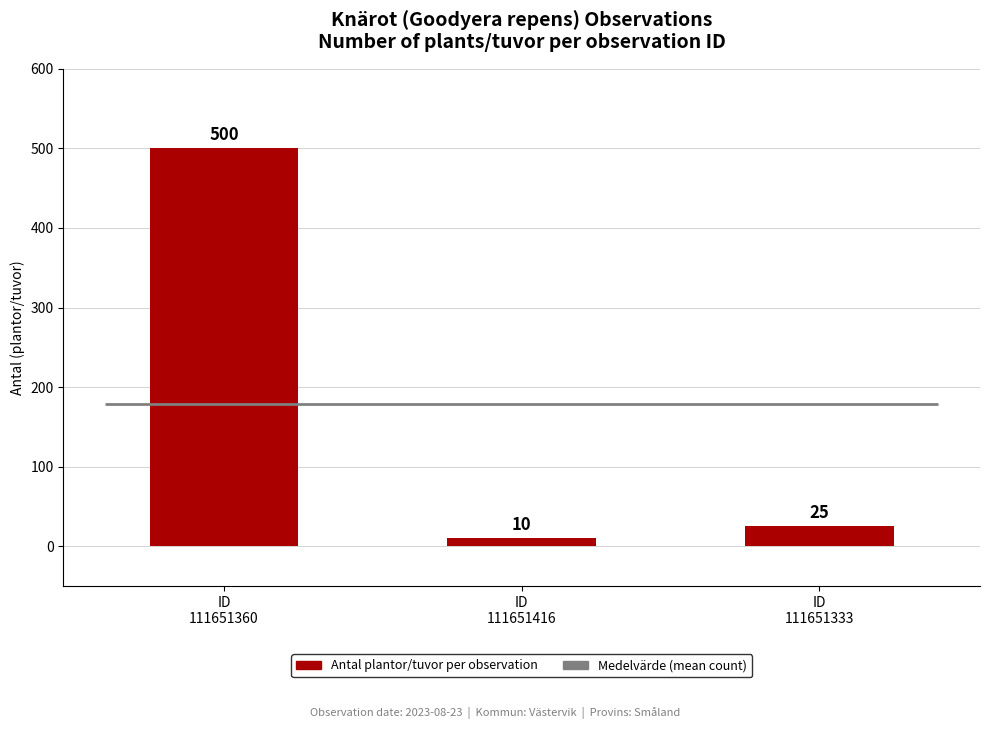

What is the value of the 2nd bar from the left?

10